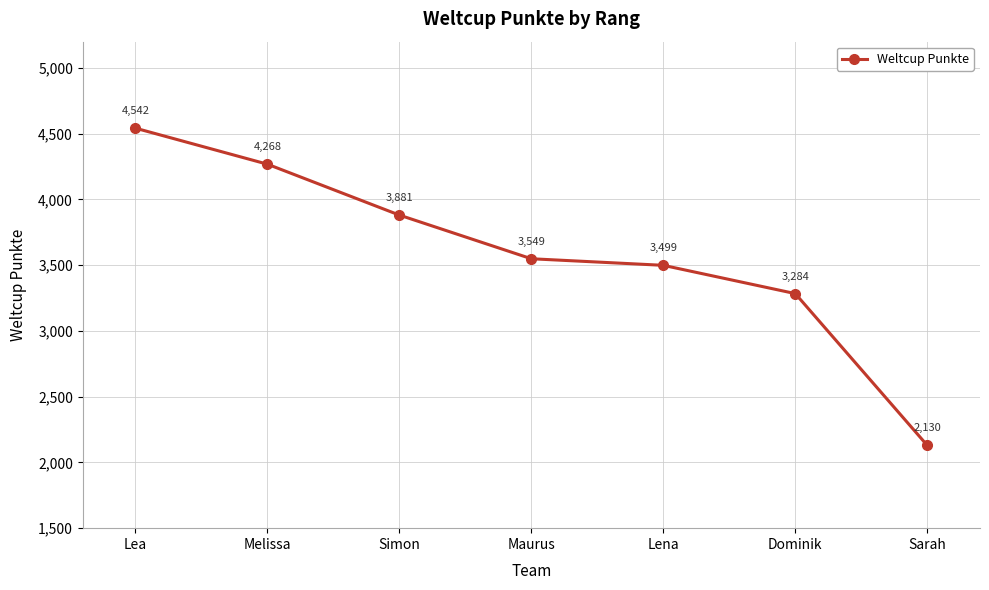

How many series are shown in this chart?

1